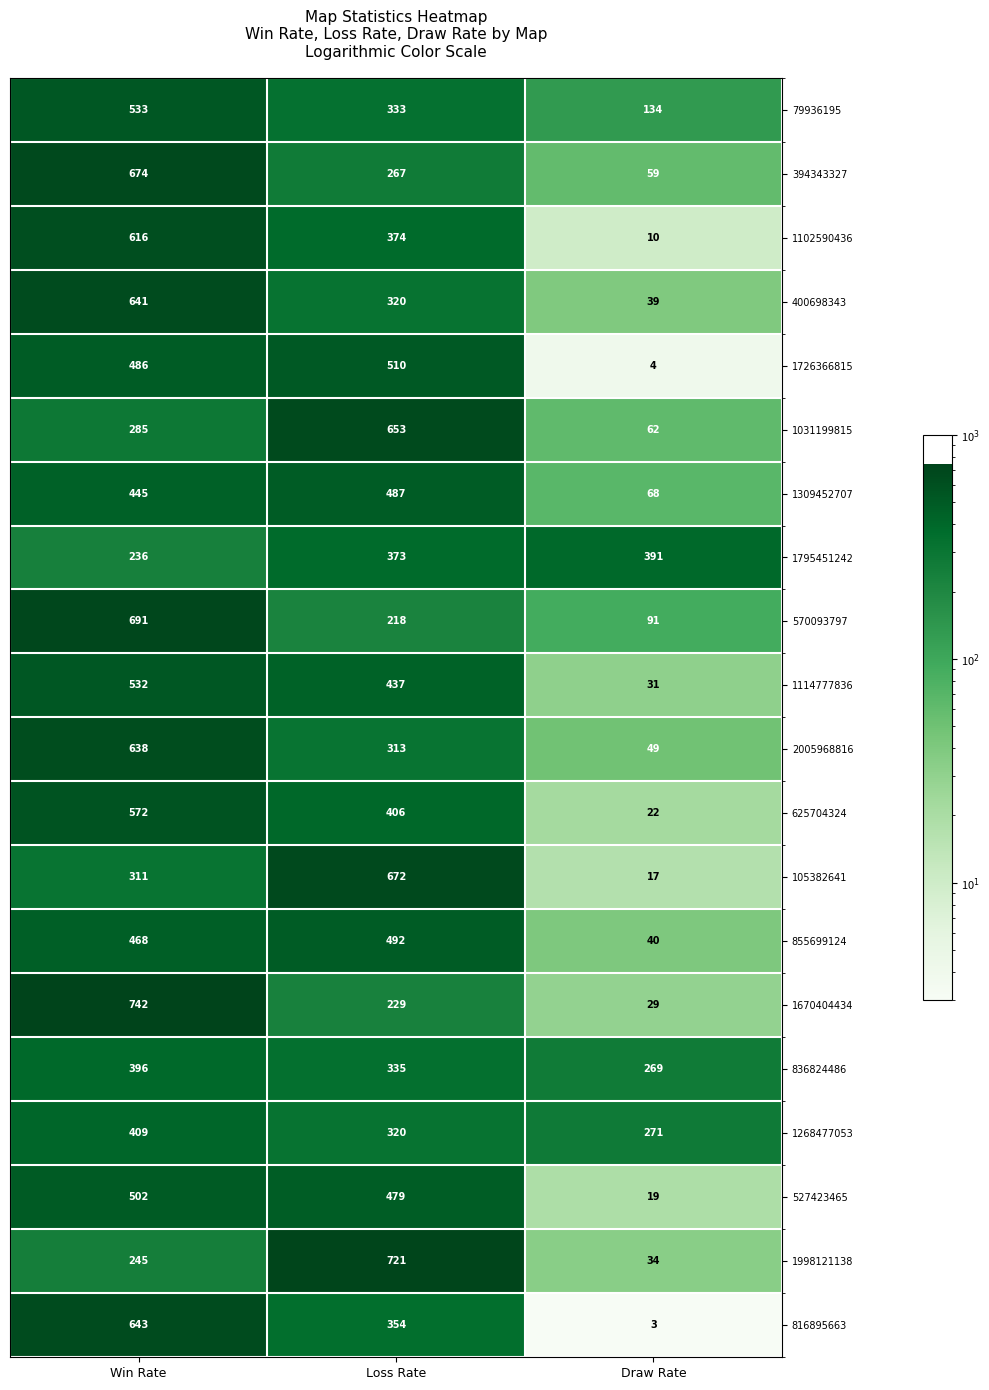

What is the highest value of the 79936195 series?

533